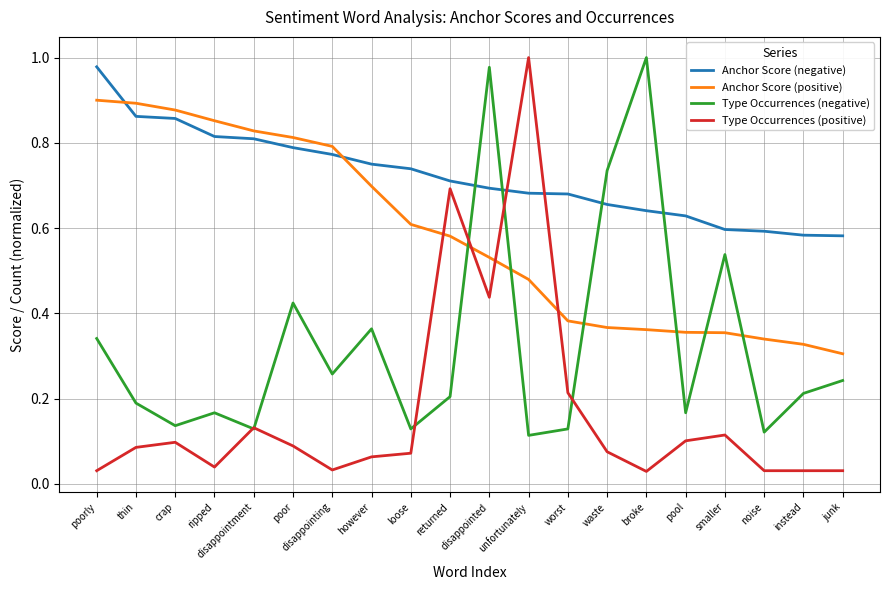

List the series in order of their overall mean, highest first.

Anchor Score (negative), Anchor Score (positive), Type Occurrences (negative), Type Occurrences (positive)